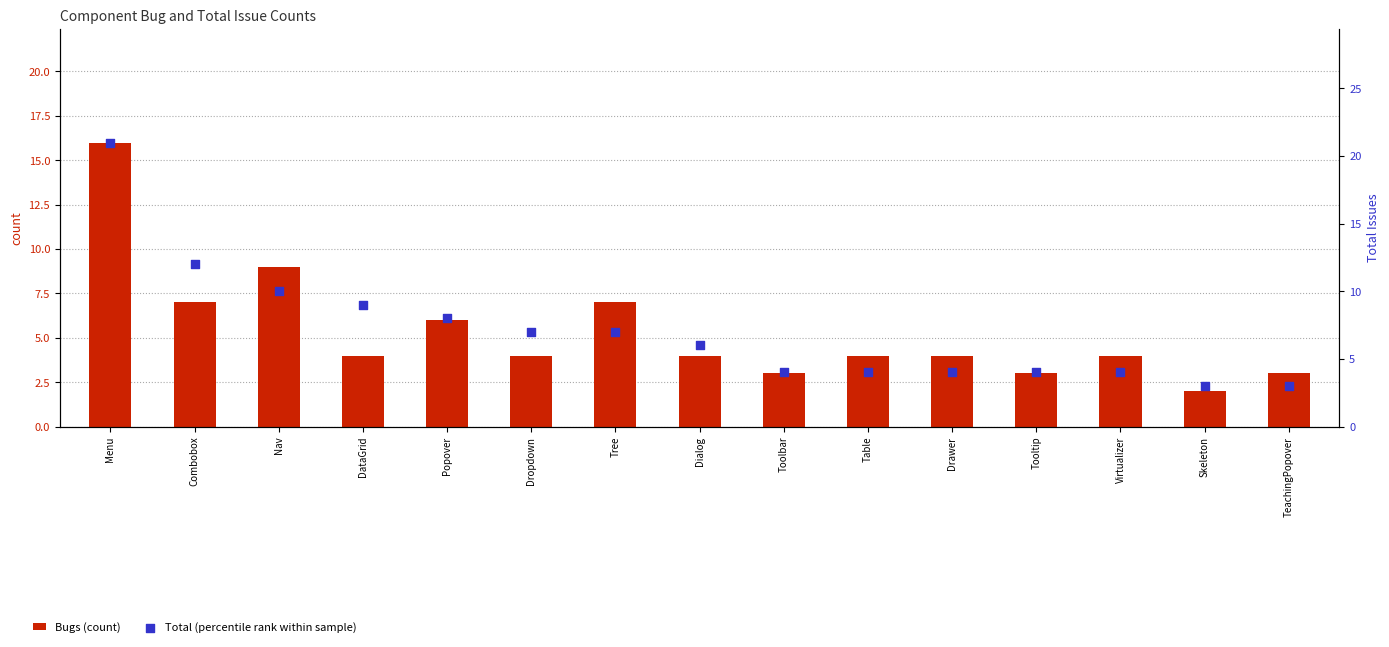

Which series has the largest Y range (max minus min)?

Total (percentile rank within sample)